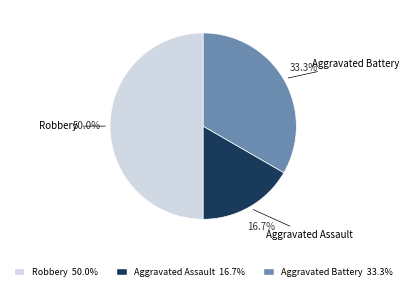

Do Aggravated Assault and Robbery together represent more than half of the pie?

Yes